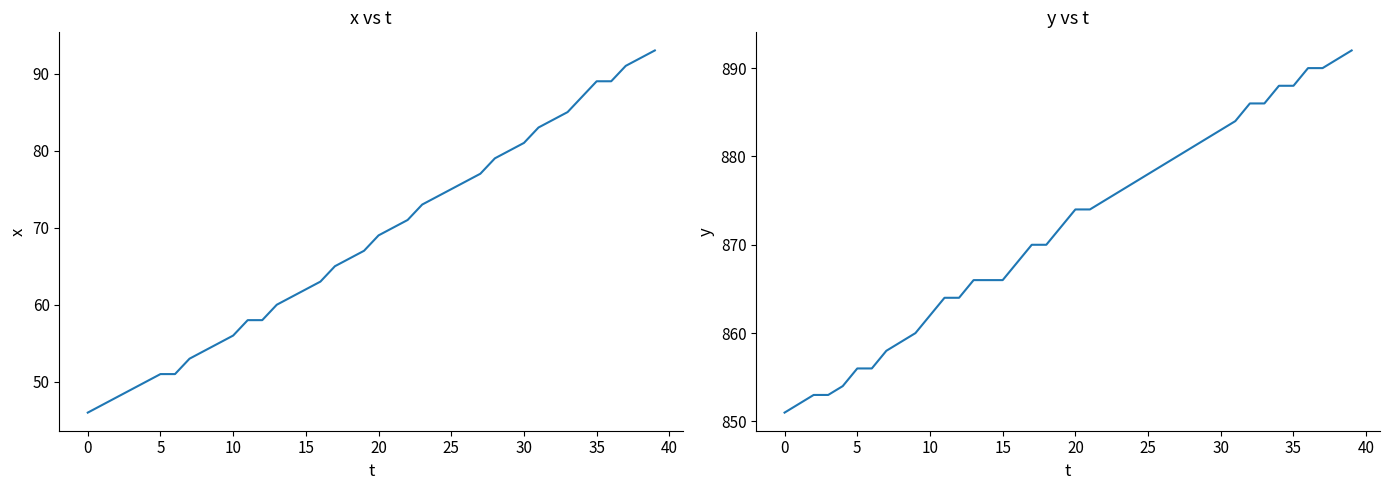

Where does the y series first go above 874?

22